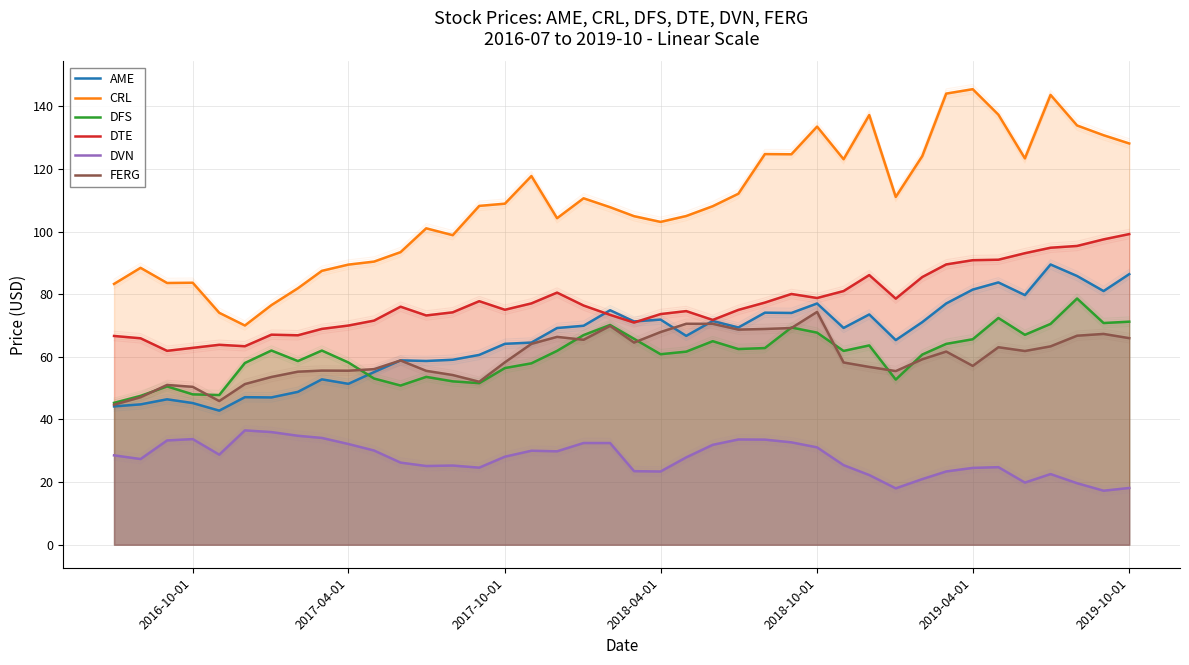

True or false: DTE and DVN cross at least once.

False